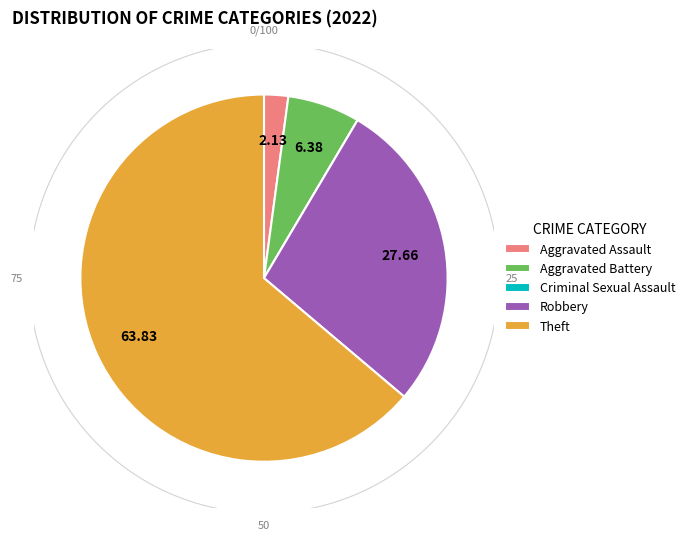

Rank the categories by value from lowest to highest.

Criminal Sexual Assault, Aggravated Assault, Aggravated Battery, Robbery, Theft